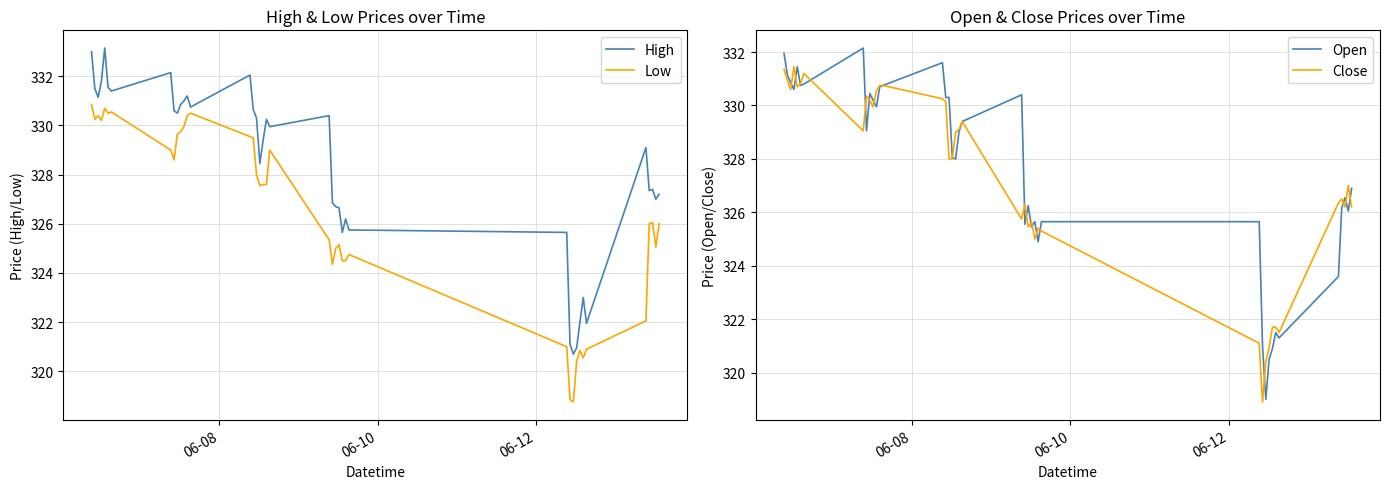

What is the minimum value for Low?

318.8